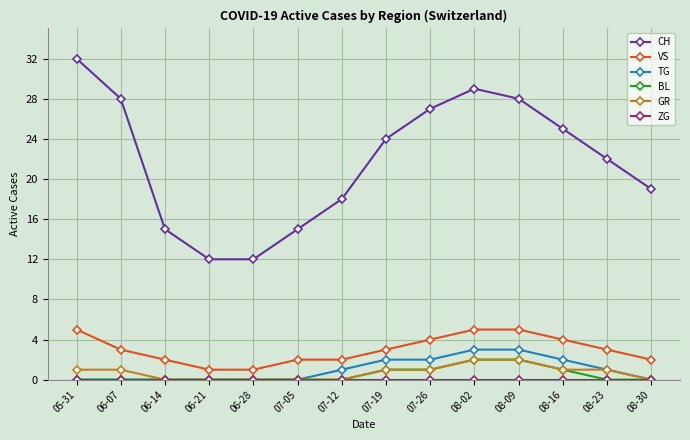

Which series has the largest total across all categories?

CH